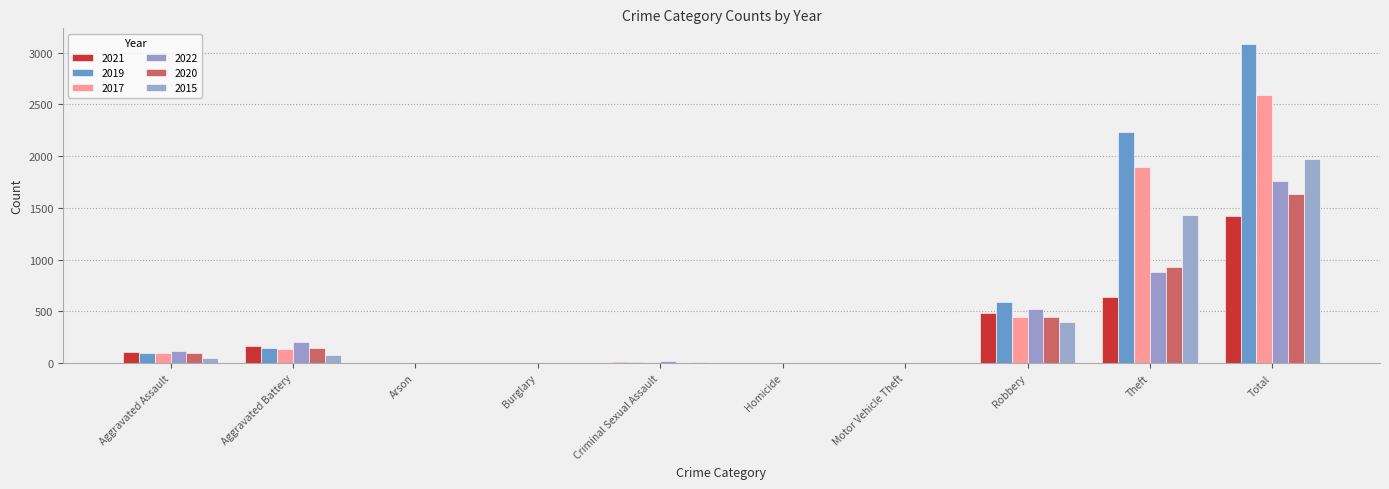

What is the difference between the maximum and second lowest values in the 2019 series?

3079